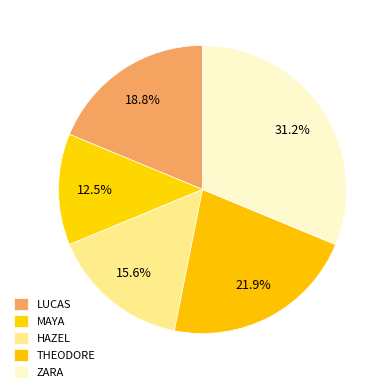

Rank the categories by value from lowest to highest.

MAYA, HAZEL, LUCAS, THEODORE, ZARA